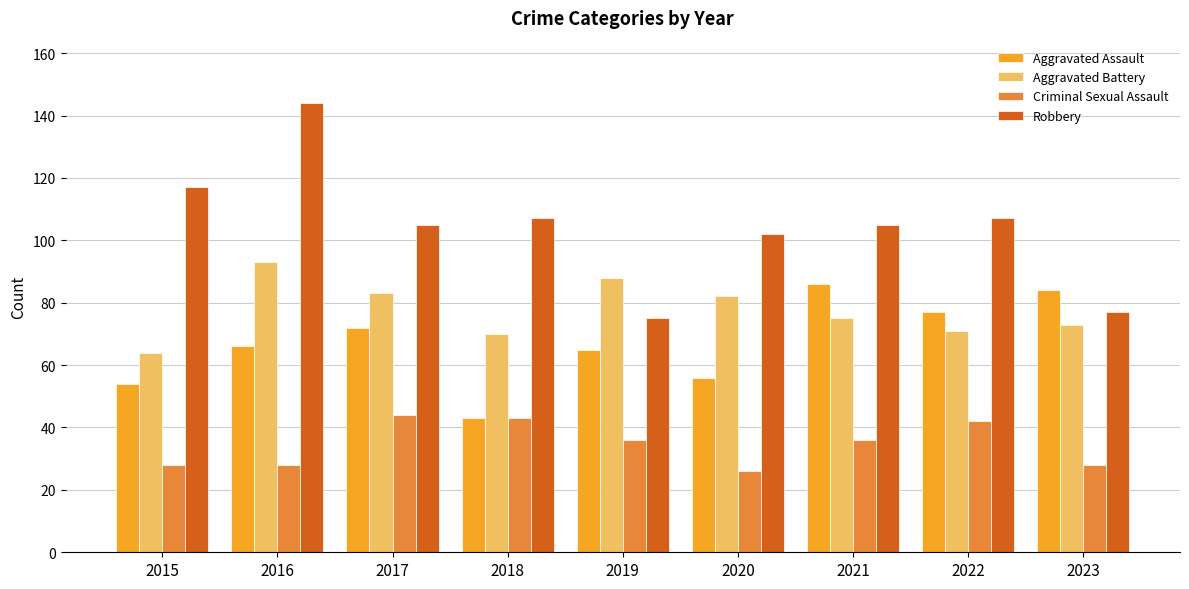

What is the spread (max minus min) of values at 2019?

52